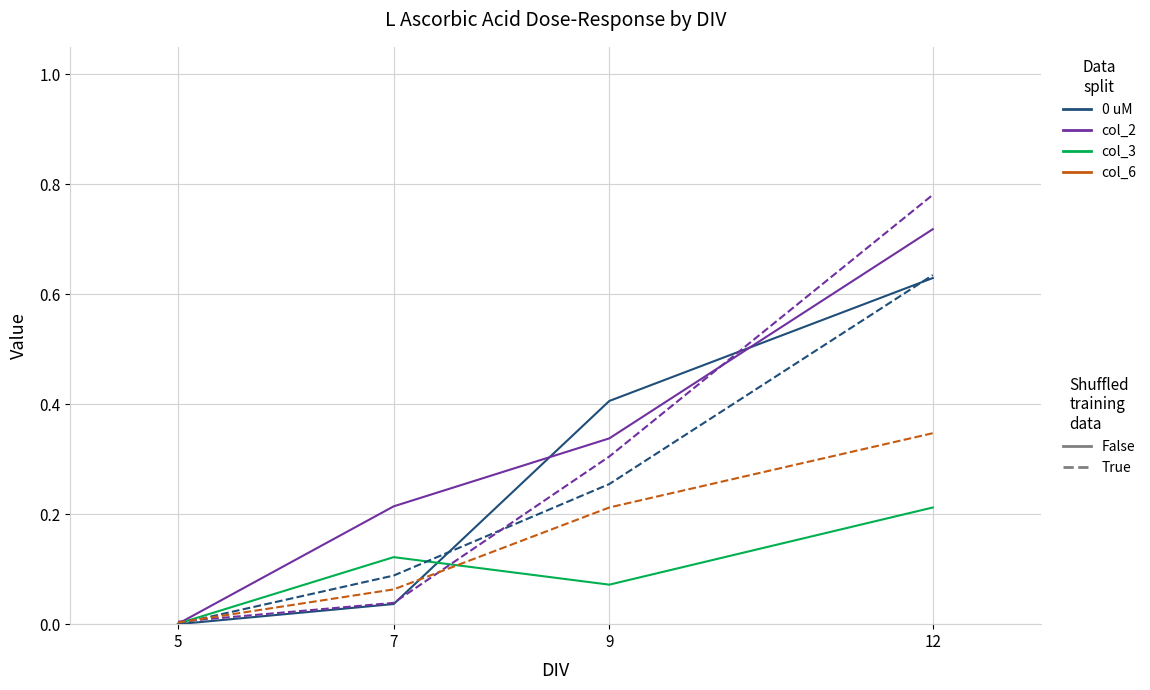

At which category does the chart reach its minimum across all series?

5